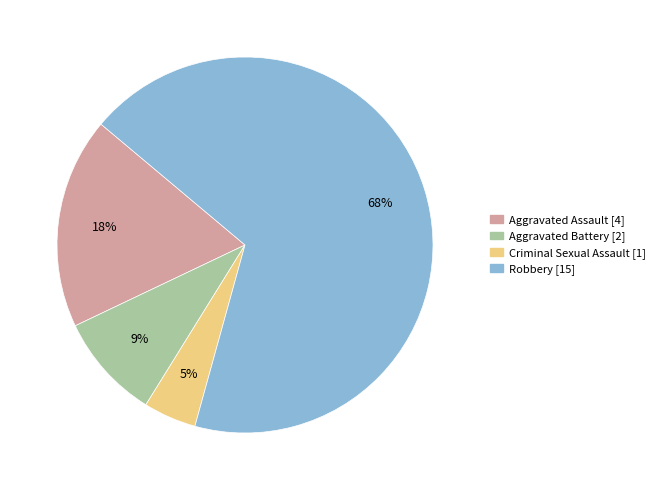

How many segments does this pie chart have?

4